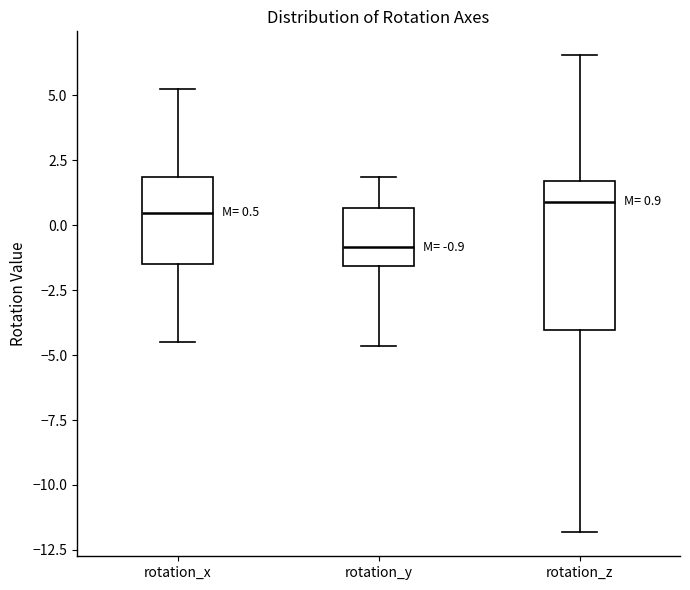

Comparing the boxes themselves (not the whiskers), which one is the tallest?

rotation_z